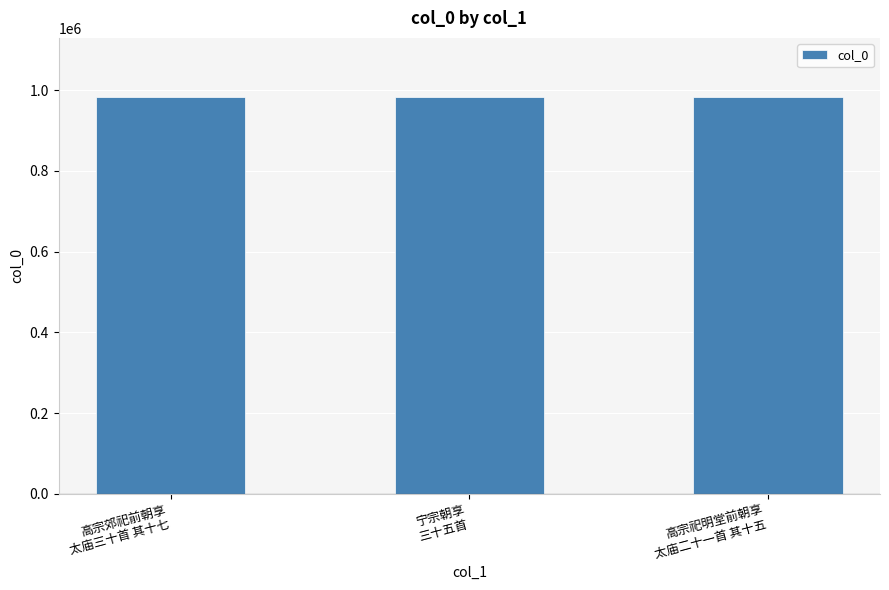

What is the ratio of the value at 高宗祀明堂前朝享
太庙二十一首 其十五 to the value at 高宗郊祀前朝享
太庙三十首 其十七?

1.0